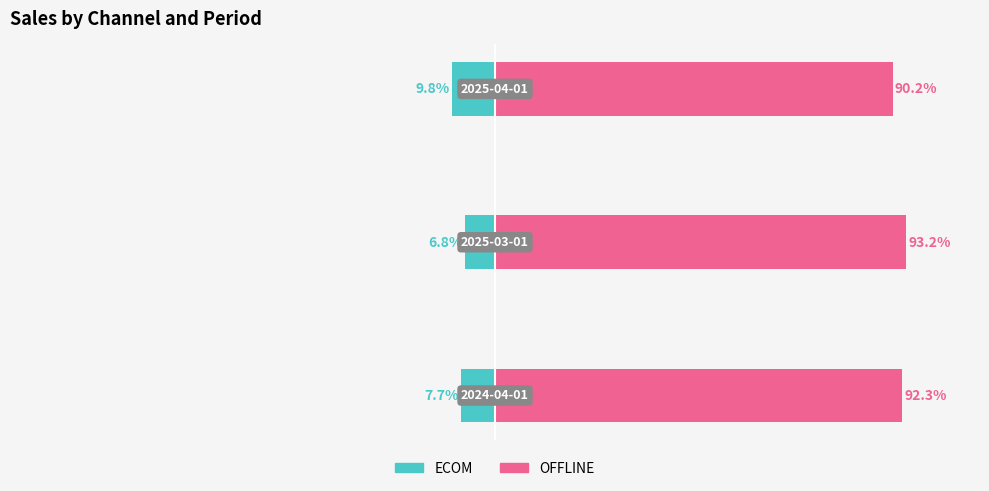

List the series in order of their overall mean, lowest first.

ECOM, OFFLINE